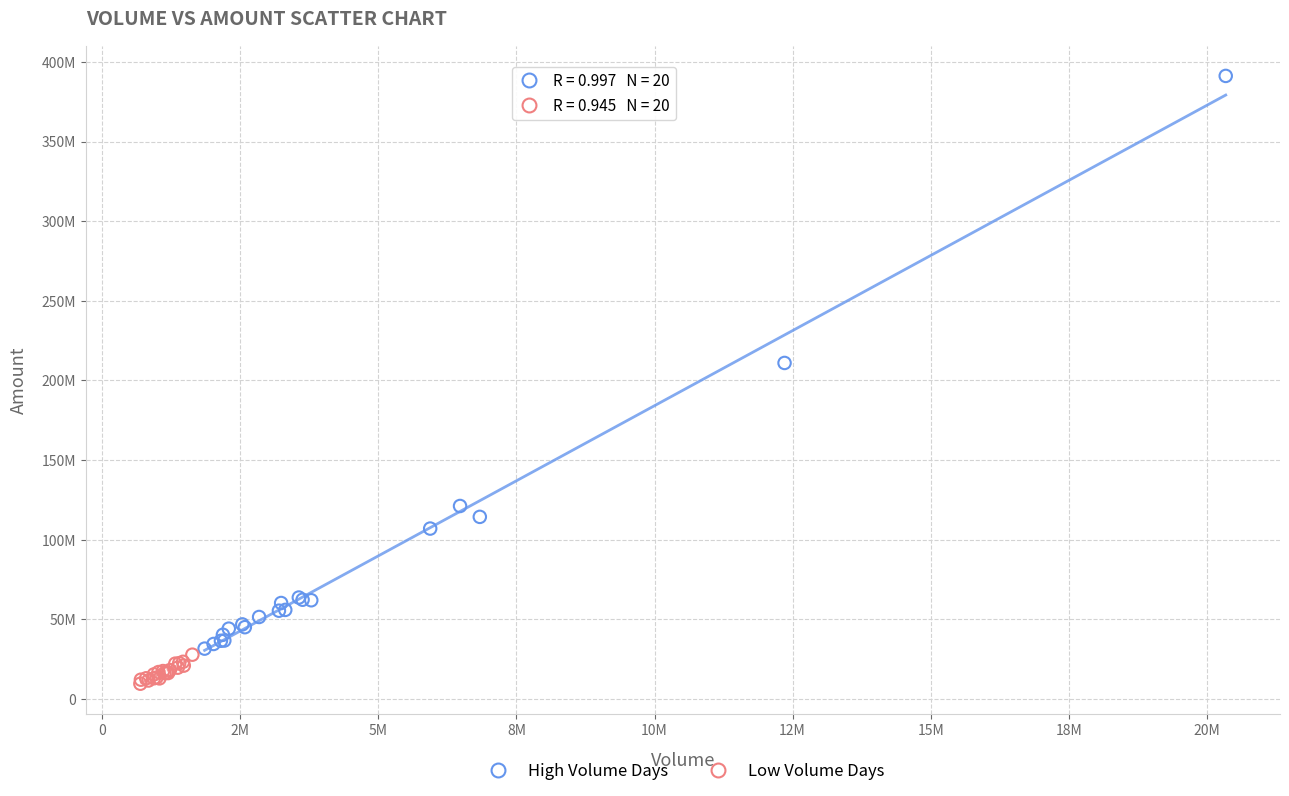

Which series reaches the minimum Y coordinate?

Low Volume Days